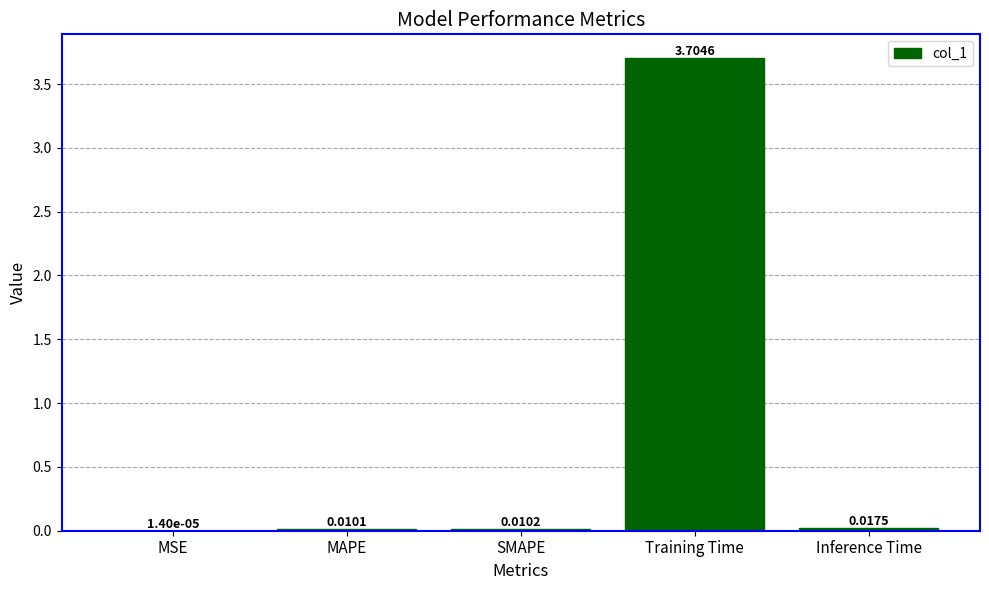

Which has a higher value, MAPE or Training Time?

Training Time